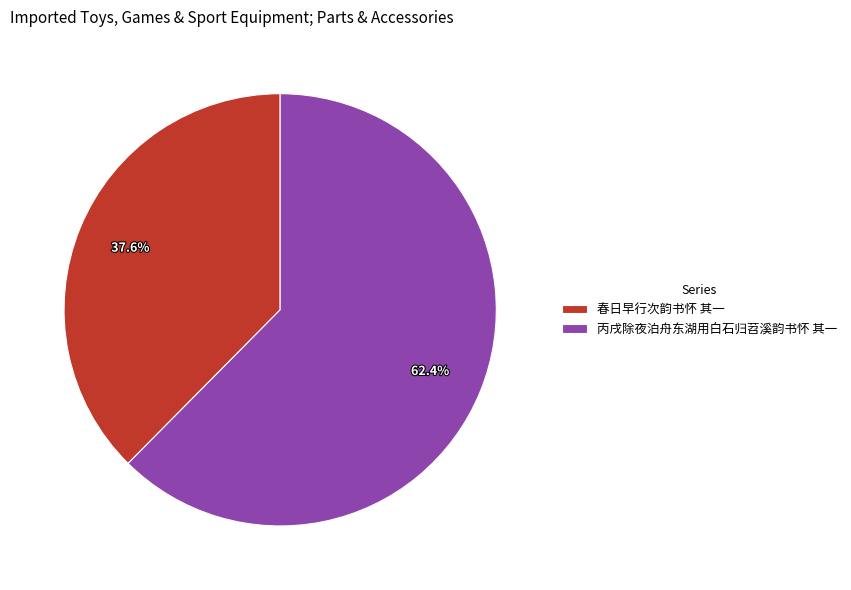

How many segments does this pie chart have?

2